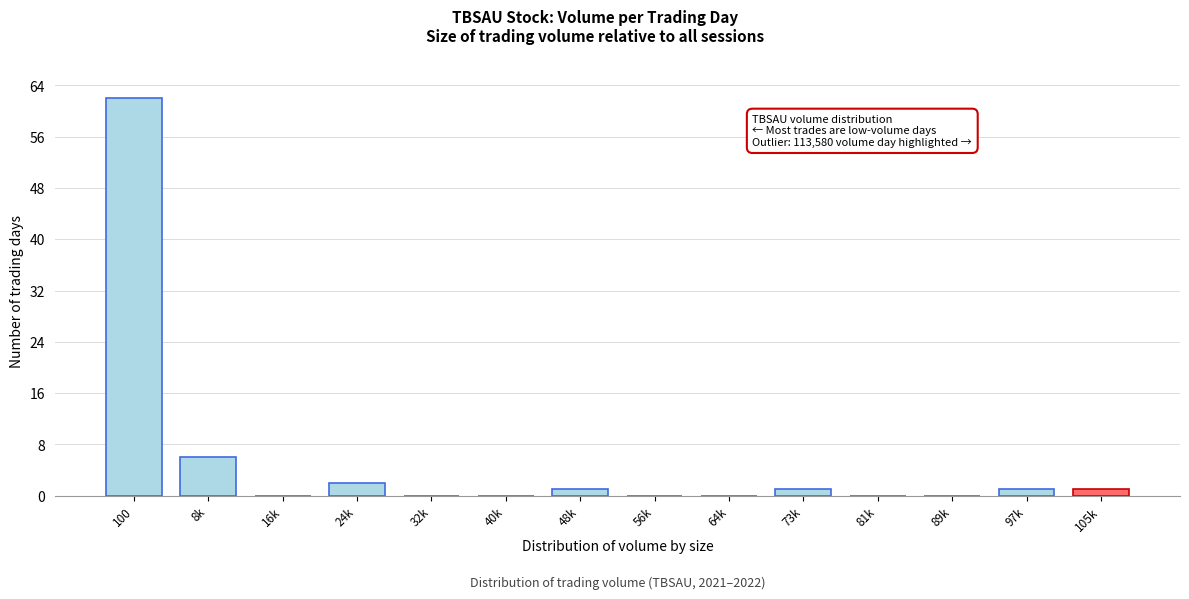

Reading right to left, what are all the values shown in this chart?

105k=1	97k=1	89k=0	81k=0	73k=1	64k=0	56k=0	48k=1	40k=0	32k=0	24k=2	16k=0	8k=6	100=62